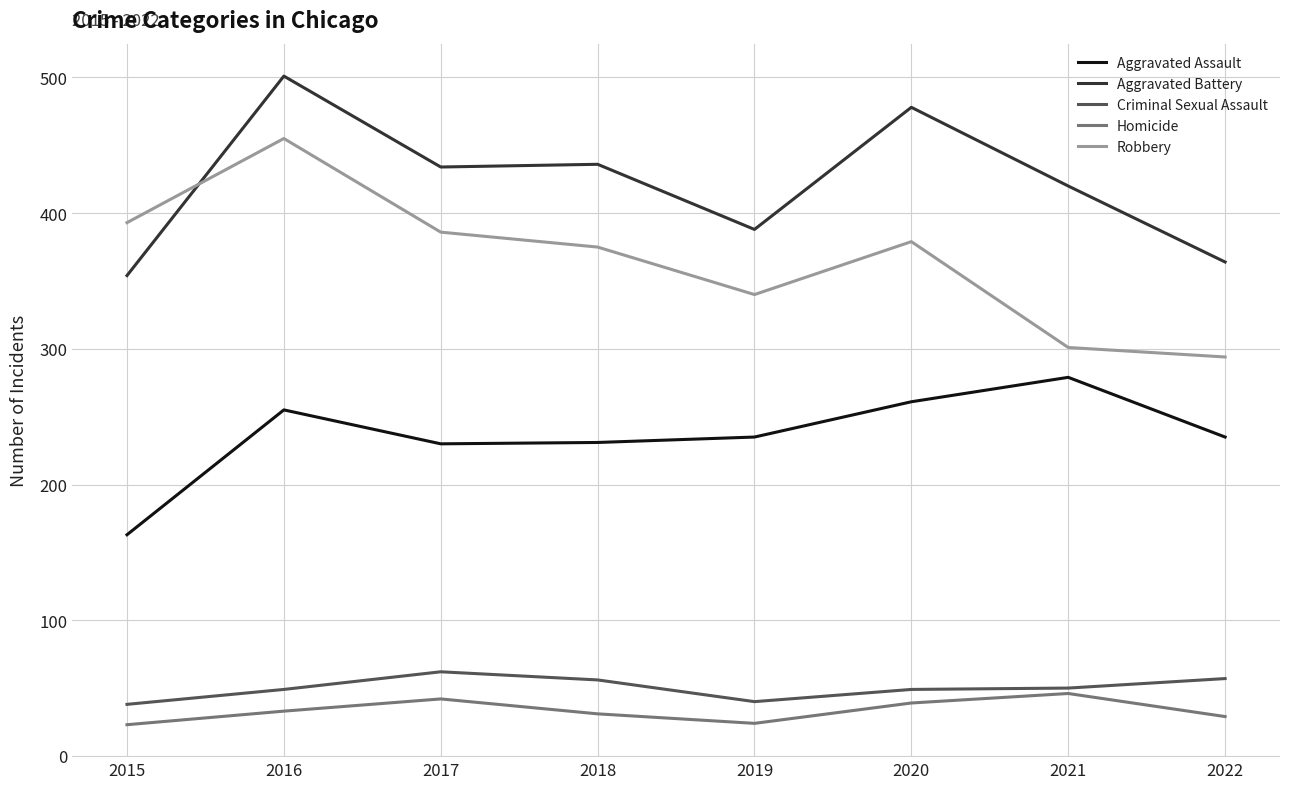

The value of Criminal Sexual Assault at 2016 is 49. True or false?

True